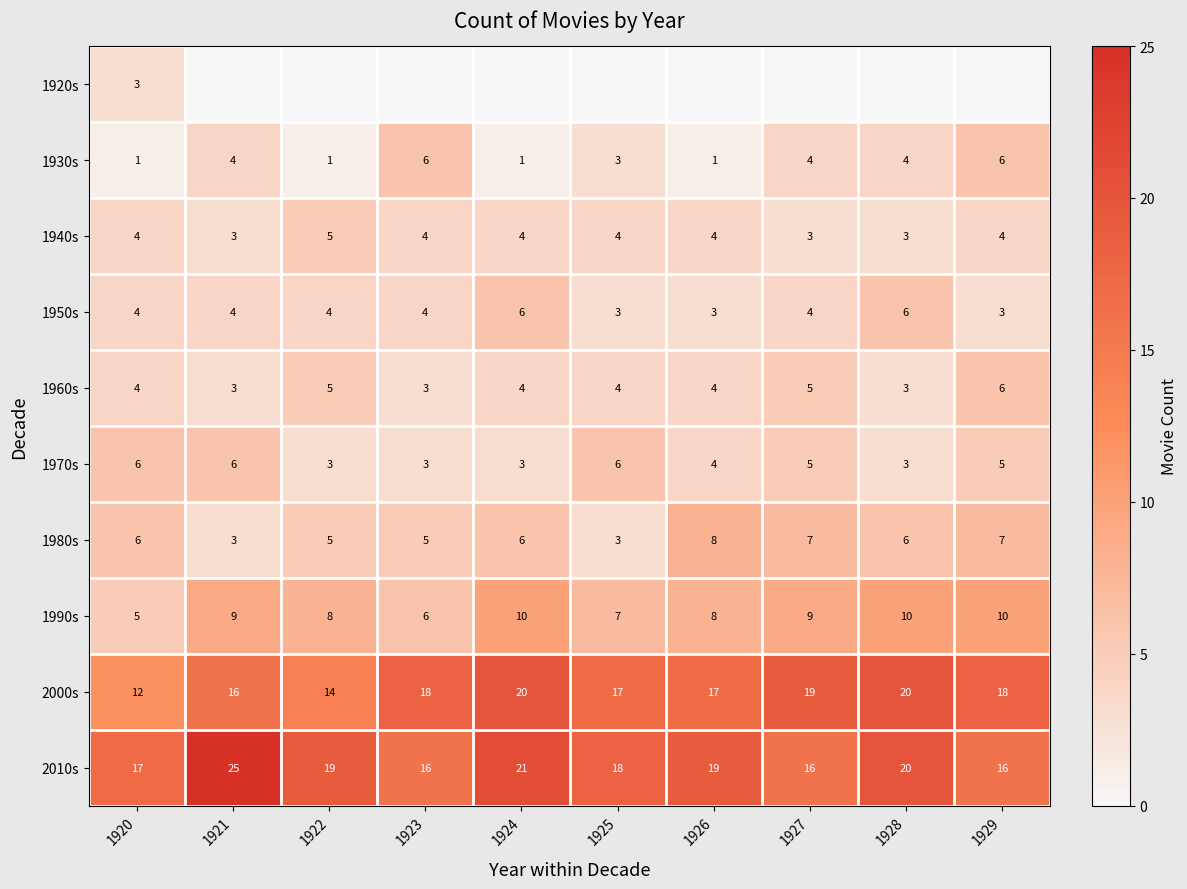

Is the value of 1990s at 1922 greater than the value of 1930s at 1921?

Yes